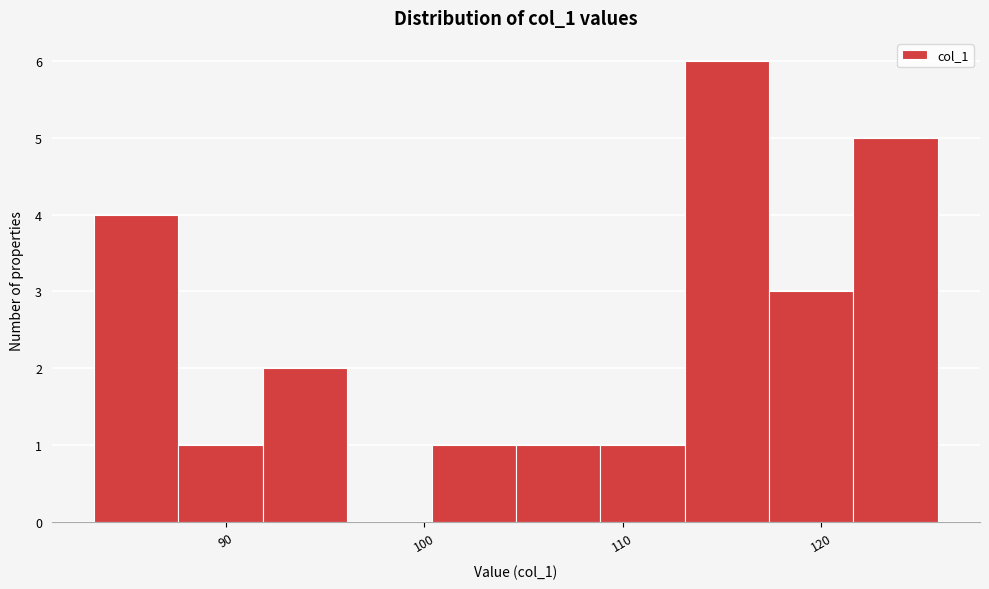

How tall is the bar that spans 117 to 122 on the x-axis? Neither the bar edges nor the heights are printed on the chart, so give them approximately, as read against the axes.

3